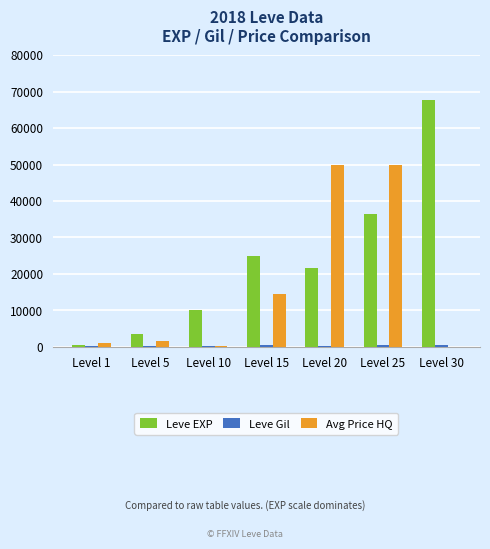

Which series has the largest total across all categories?

Leve EXP